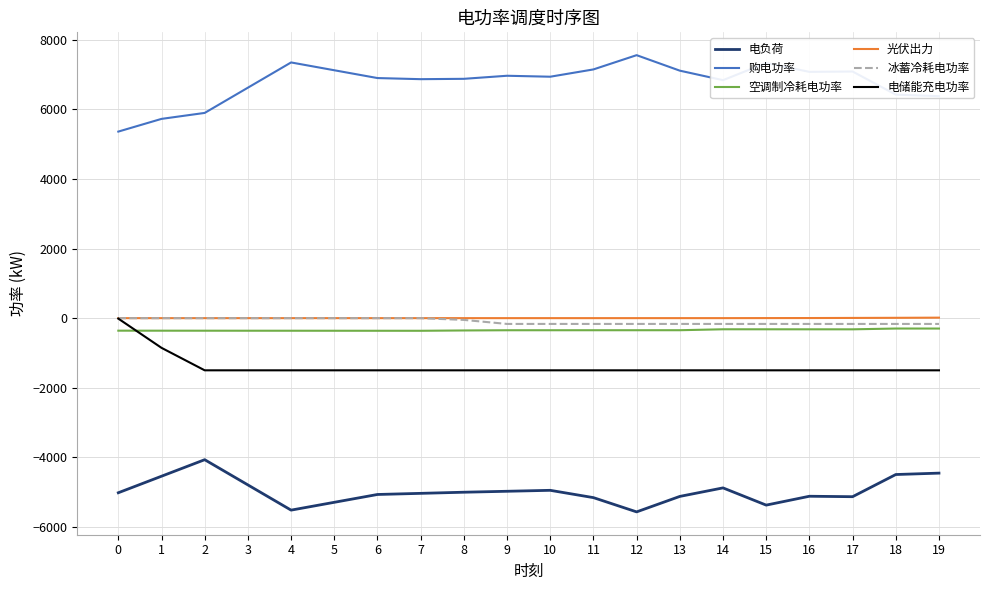

True or false: 电负荷 and 冰蓄冷耗电功率 cross at least once.

False